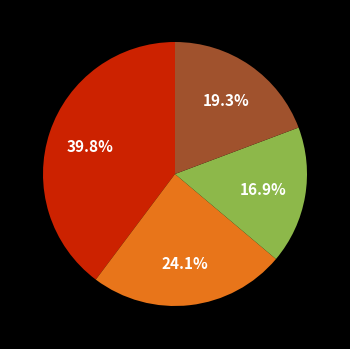

Does any single category account for the majority?

No